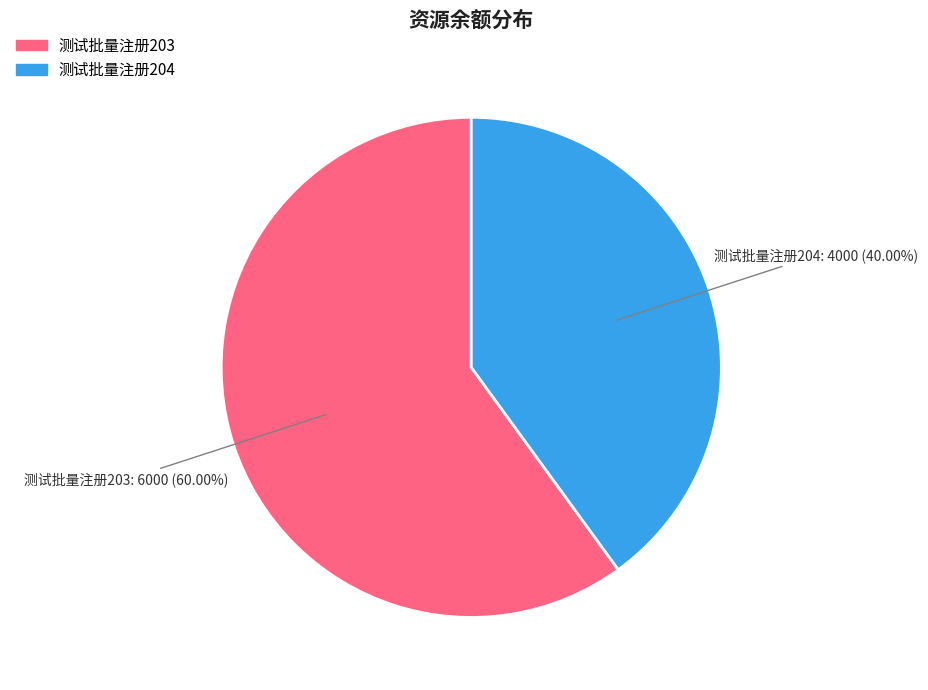

Which category has the smallest portion of the pie?

测试批量注册204